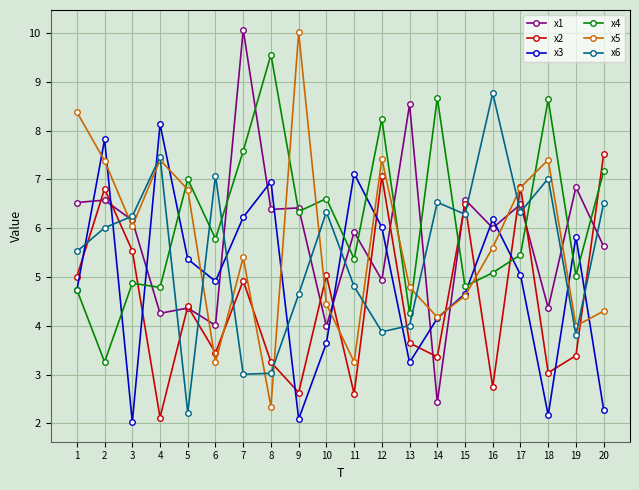

What is the maximum value for x2?

7.5